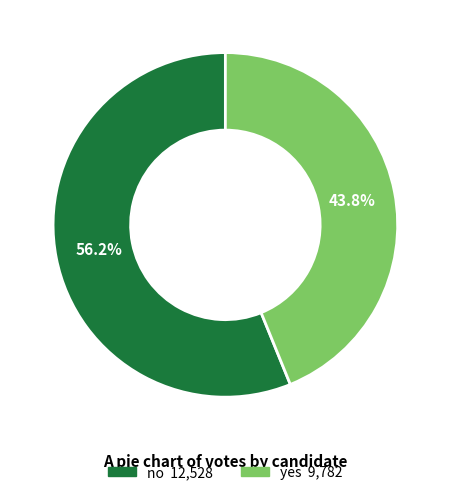

Which category has the biggest portion of the pie?

no